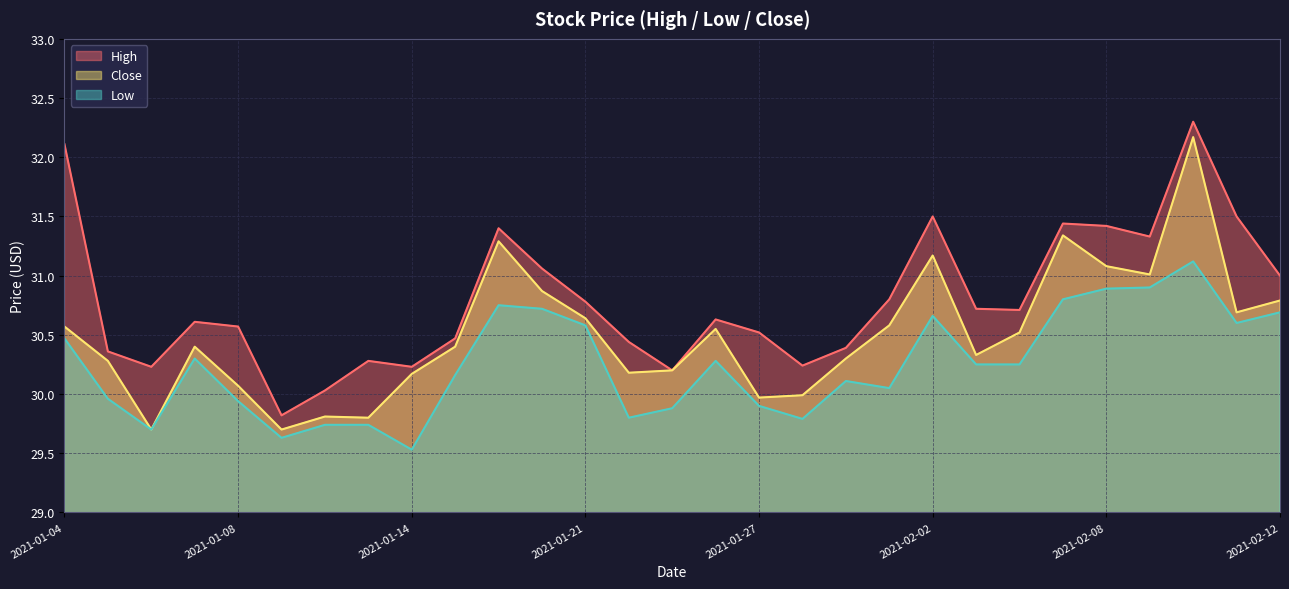

What is the approximate value of Close at 2021-01-04?

30.6